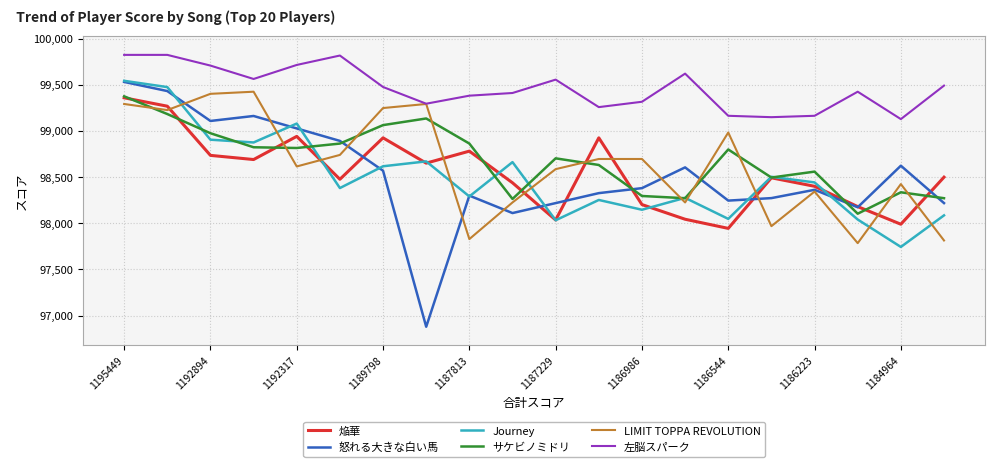

What is the minimum value for 焔華?

97945